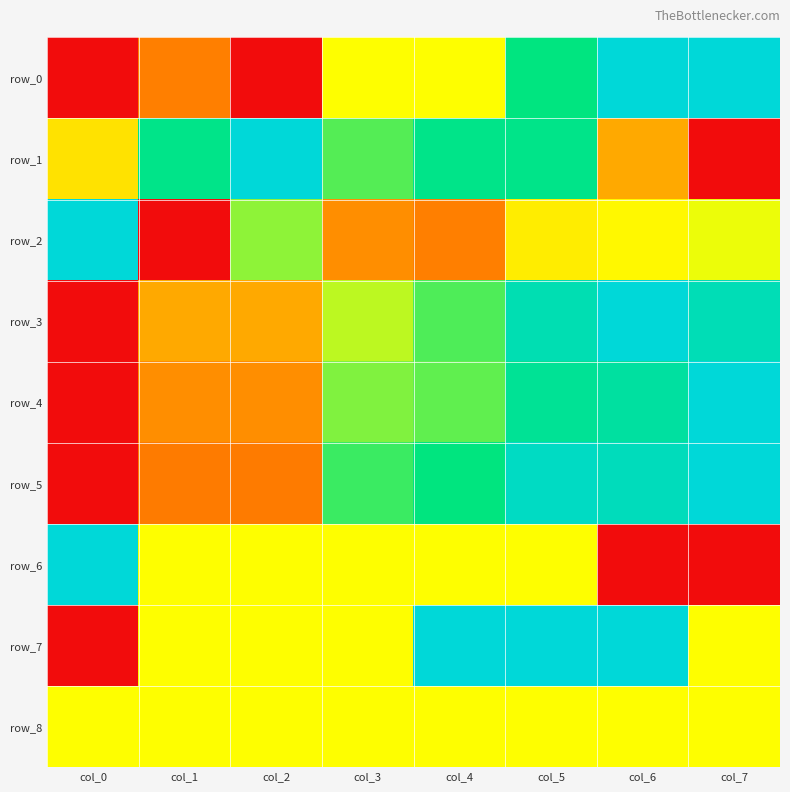

At which label does row_5 reach its peak?

col_7